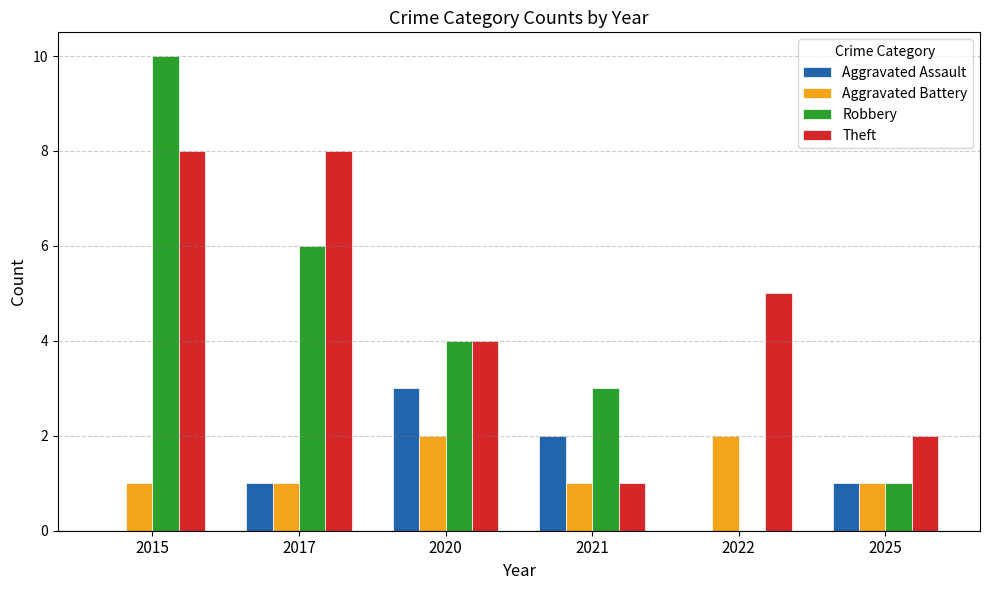

How many categories are shown in the chart?

6